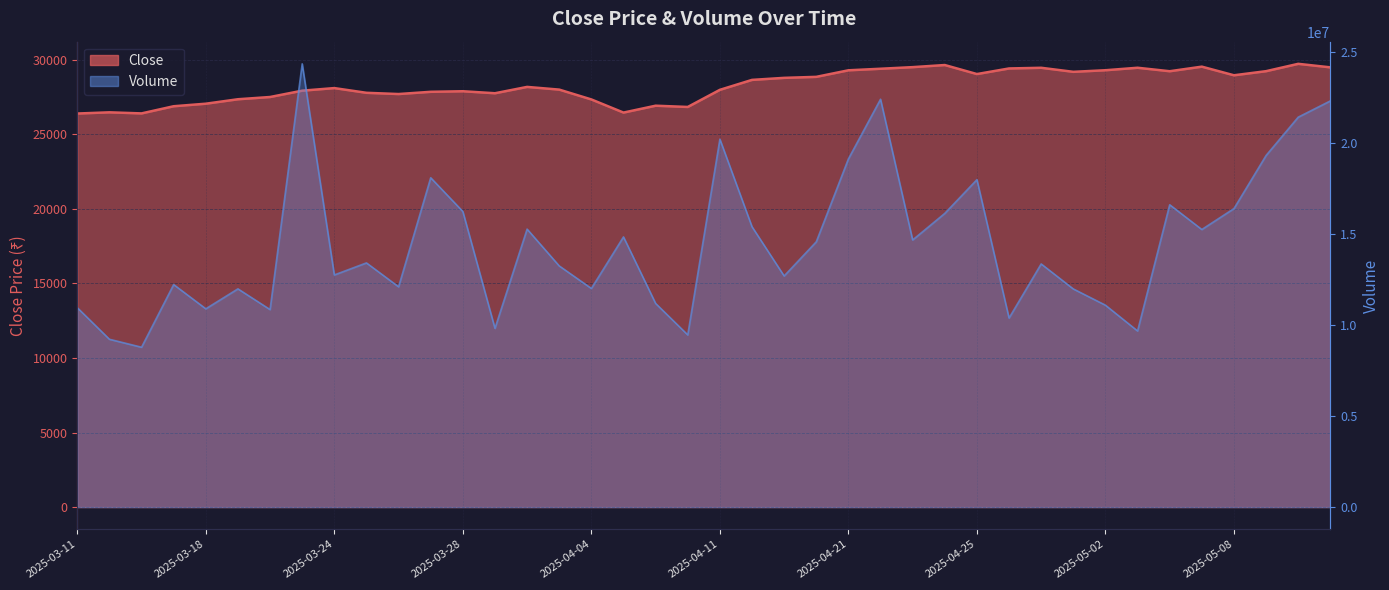

Rank the series by their maximum value, from lowest to highest.

Close, Volume